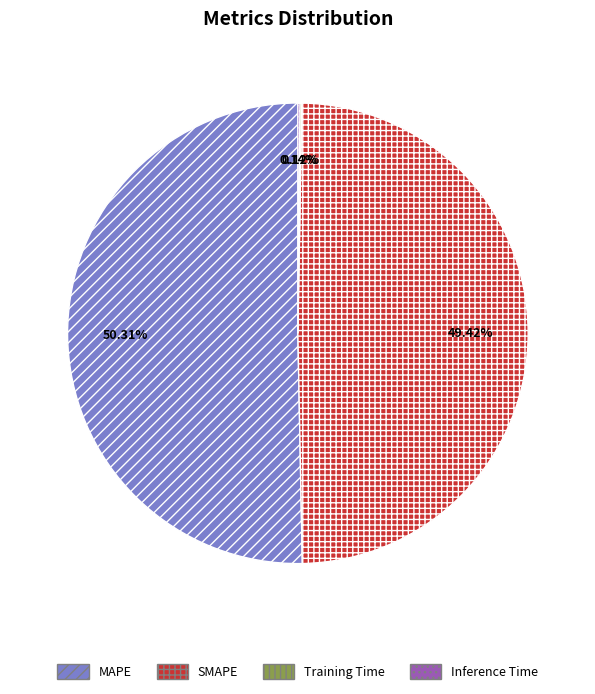

What is the largest slice in the pie chart?

MAPE